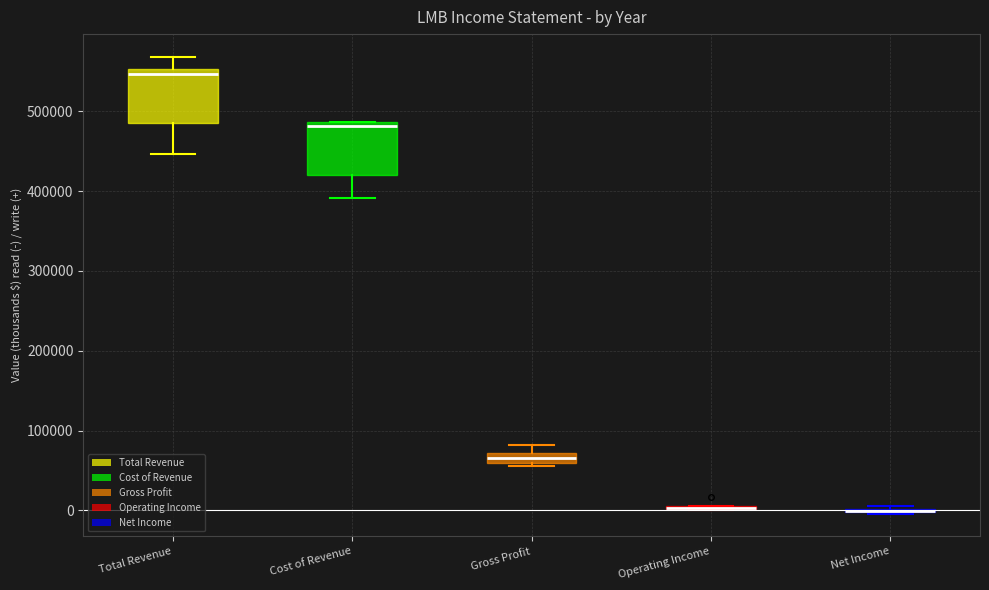

Where is the lower edge of the box for Gross Profit on the y-axis? The values are not printed on the chart, so give them approximately, as read against the axis.

60000